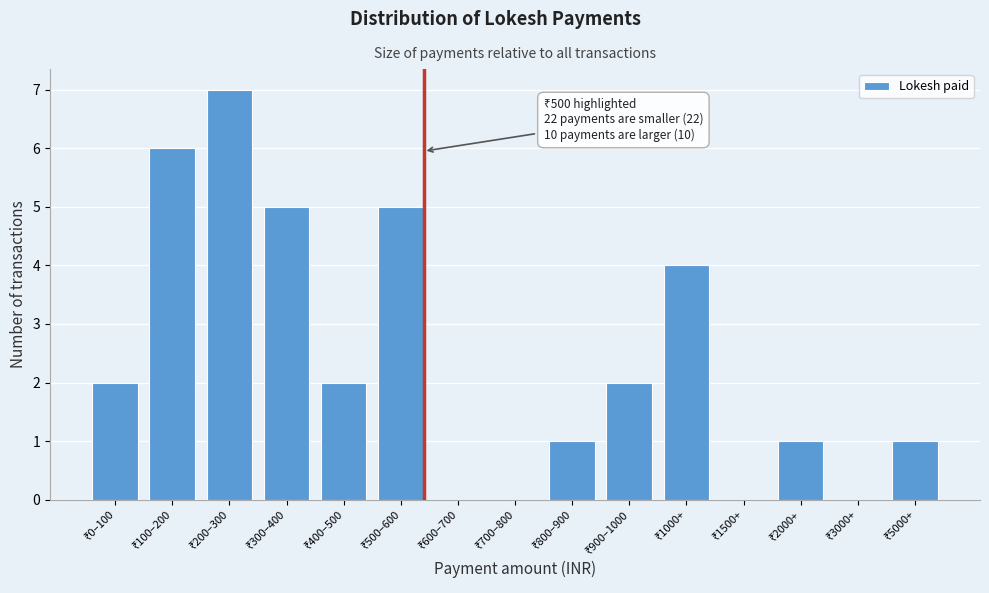

What is the greatest value displayed?

7